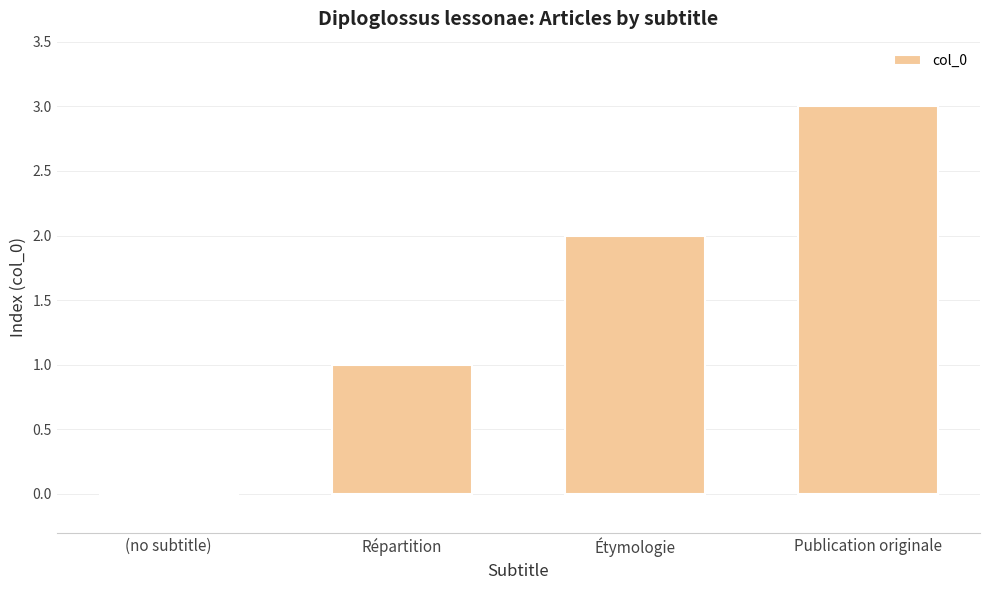

True or false: the data shows 2 at Publication originale.

False